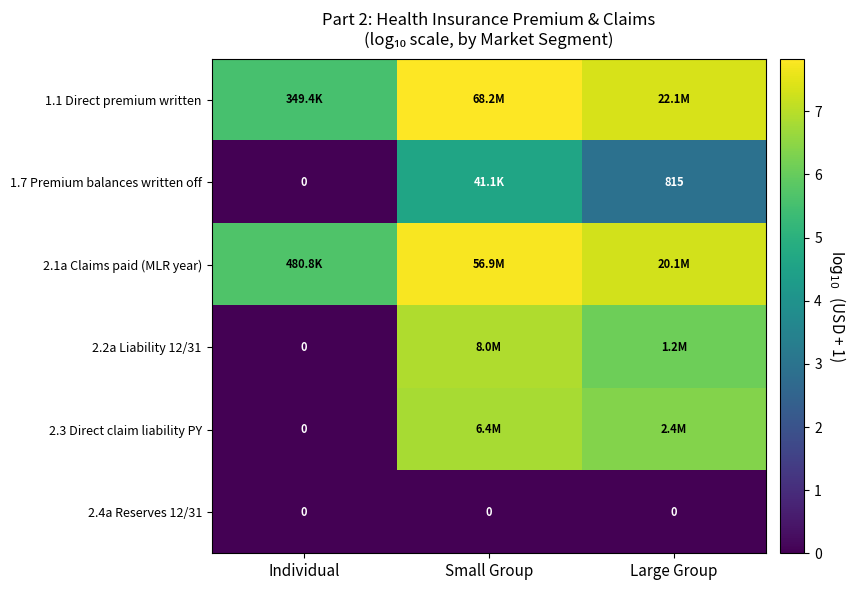

At which label is 2.1a Claims paid (MLR year) closest to 6?

Individual